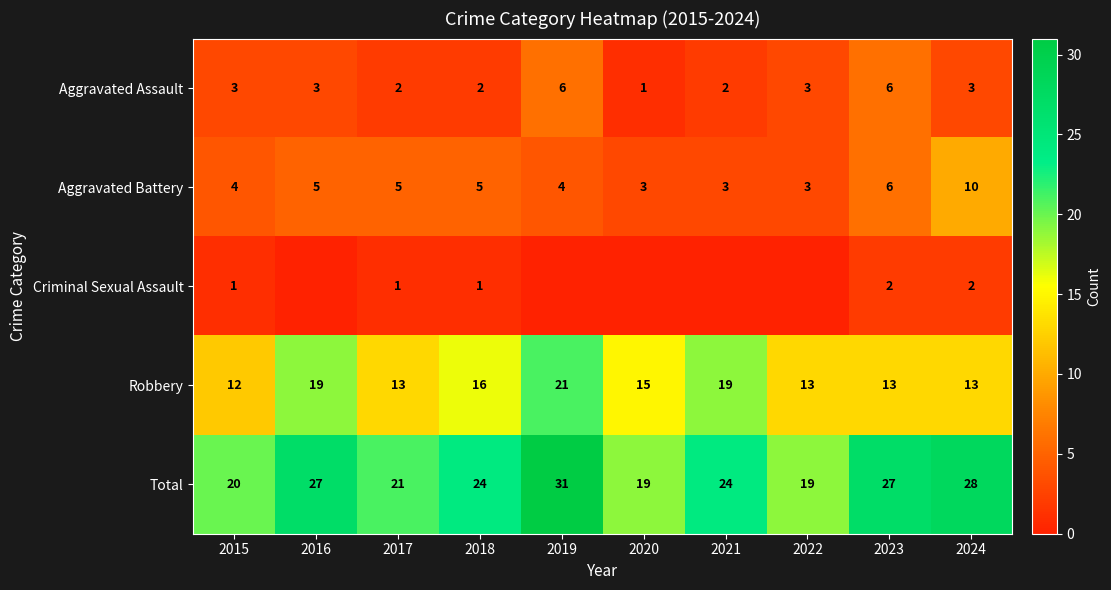

True or false: Total has a value of 24 at 2021.

True